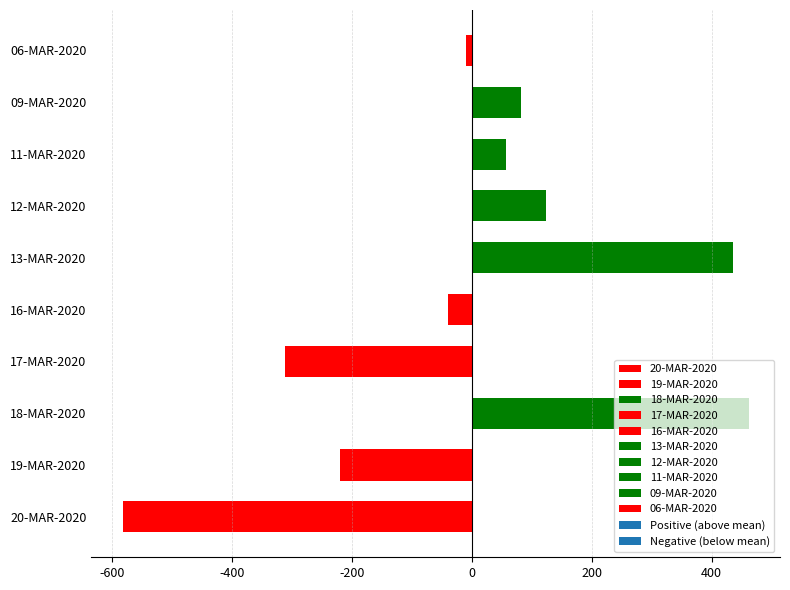

Rank the categories by value from highest to lowest.

18-MAR-2020, 13-MAR-2020, 12-MAR-2020, 09-MAR-2020, 11-MAR-2020, 06-MAR-2020, 16-MAR-2020, 19-MAR-2020, 17-MAR-2020, 20-MAR-2020